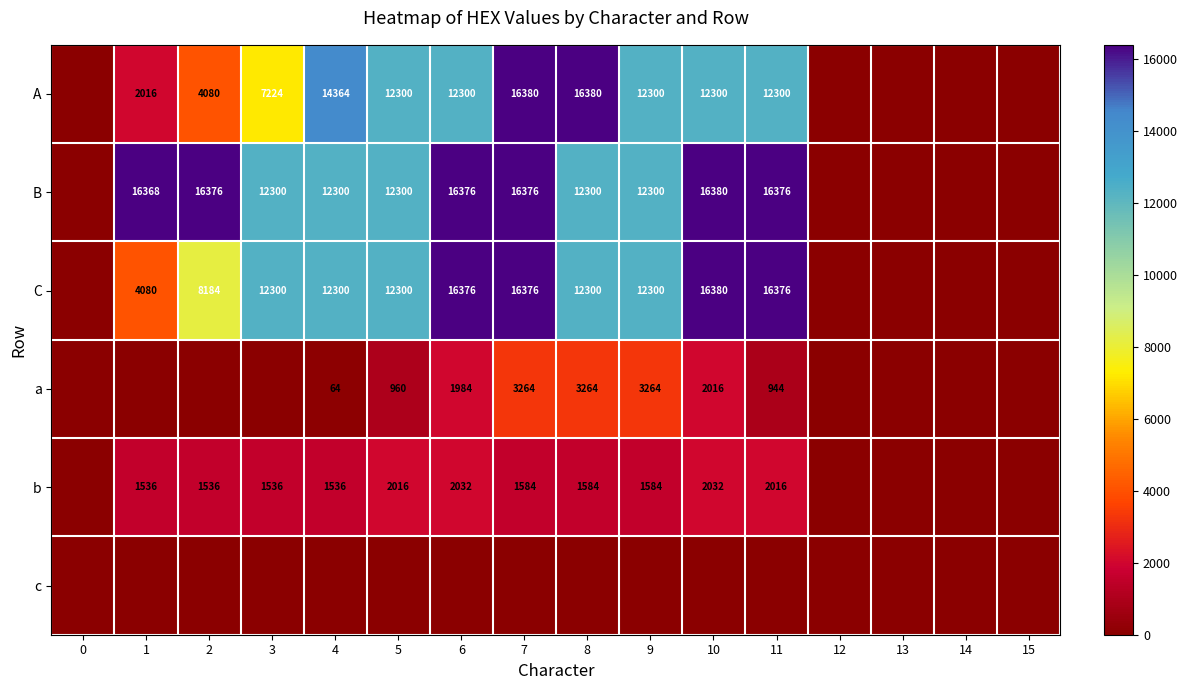

What is the difference between the A values at 3 and 2?

3144